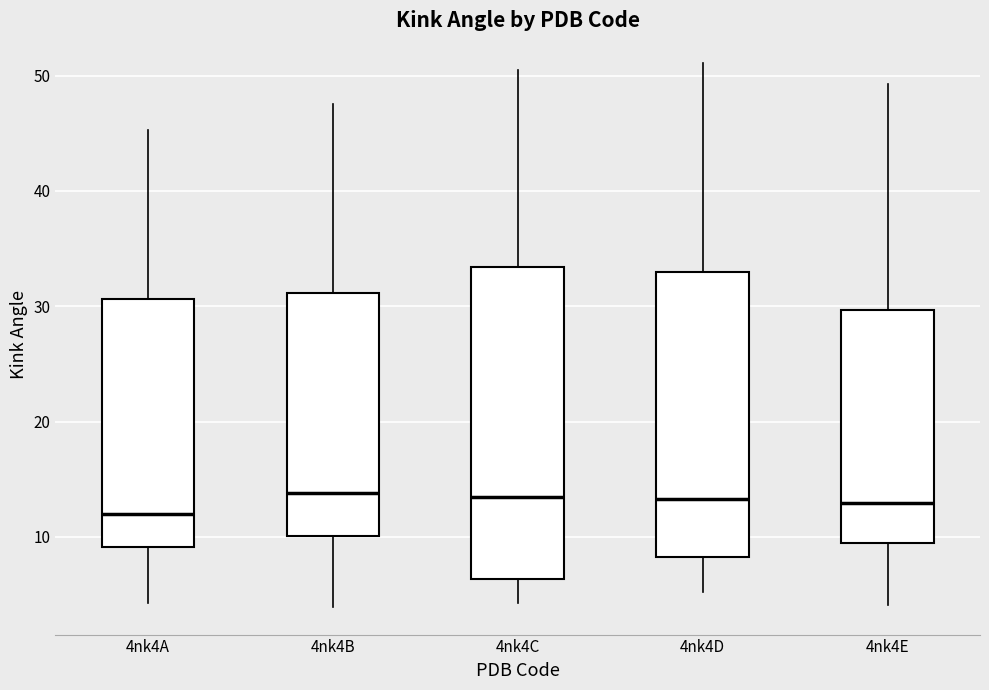

Reading left to right, transcribe this box plot: for each box, give where its median line is, the range the box spans, and where its two whiskers end, as read against the y-axis. The values are not printed on the chart, so give them approximately, as read against the axis.

4nk4A: median 12, box 9 to 31, whiskers 4 to 45
4nk4B: median 14, box 10 to 31, whiskers 4 to 48
4nk4C: median 13, box 6 to 33, whiskers 4 to 50
4nk4D: median 13, box 8 to 33, whiskers 5 to 51
4nk4E: median 13, box 10 to 30, whiskers 4 to 49